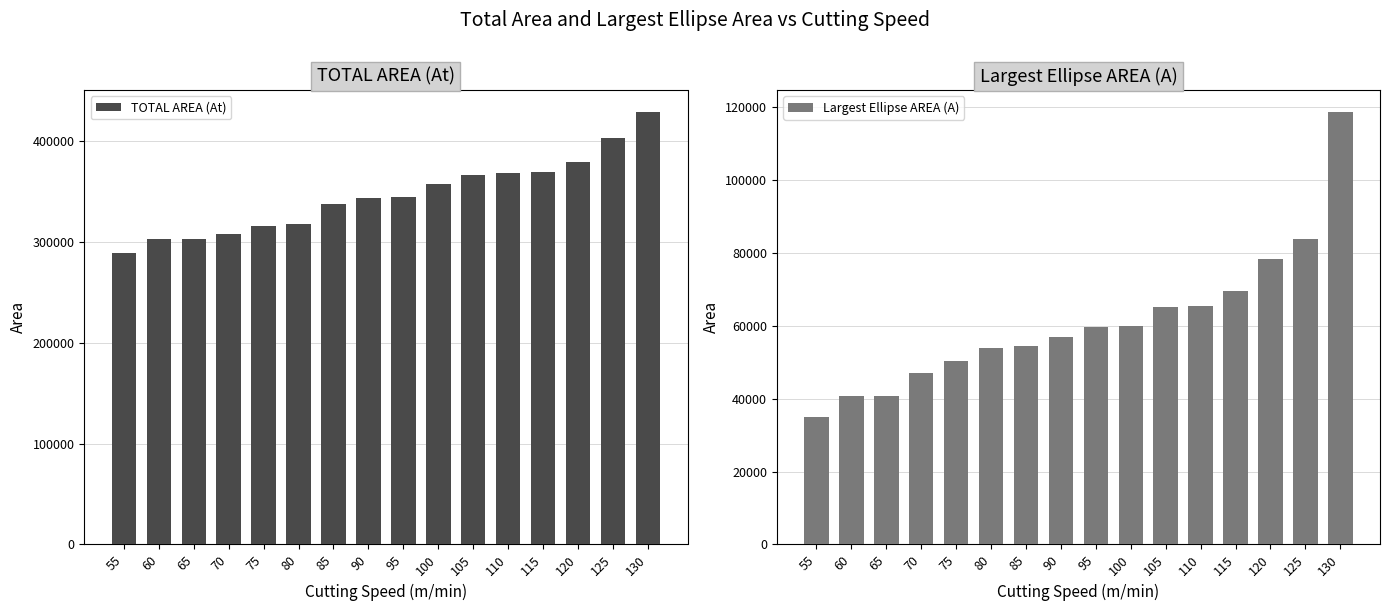

How many categories are shown in the chart?

16